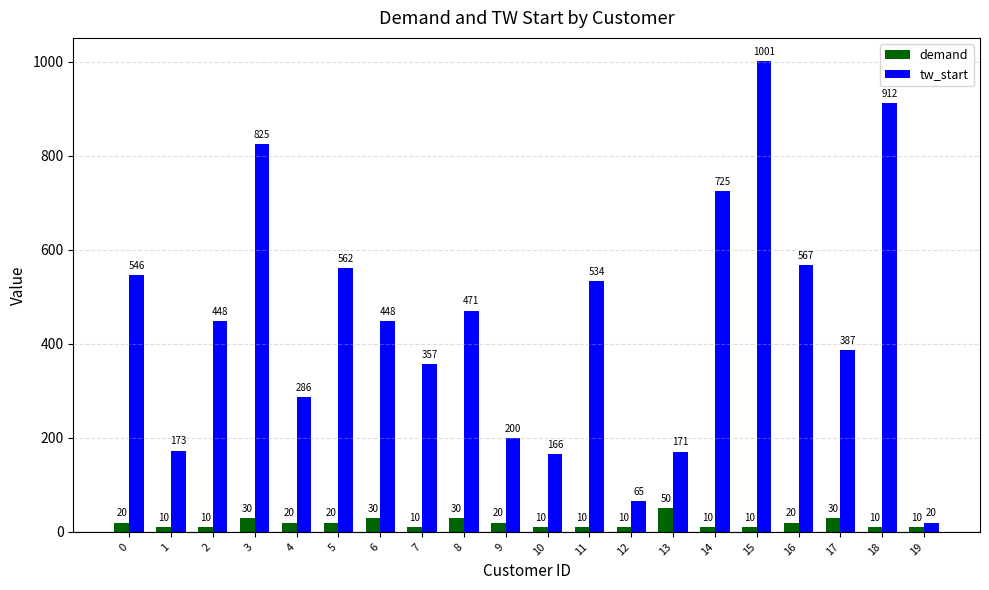

Which series has the largest range (max minus min)?

tw_start